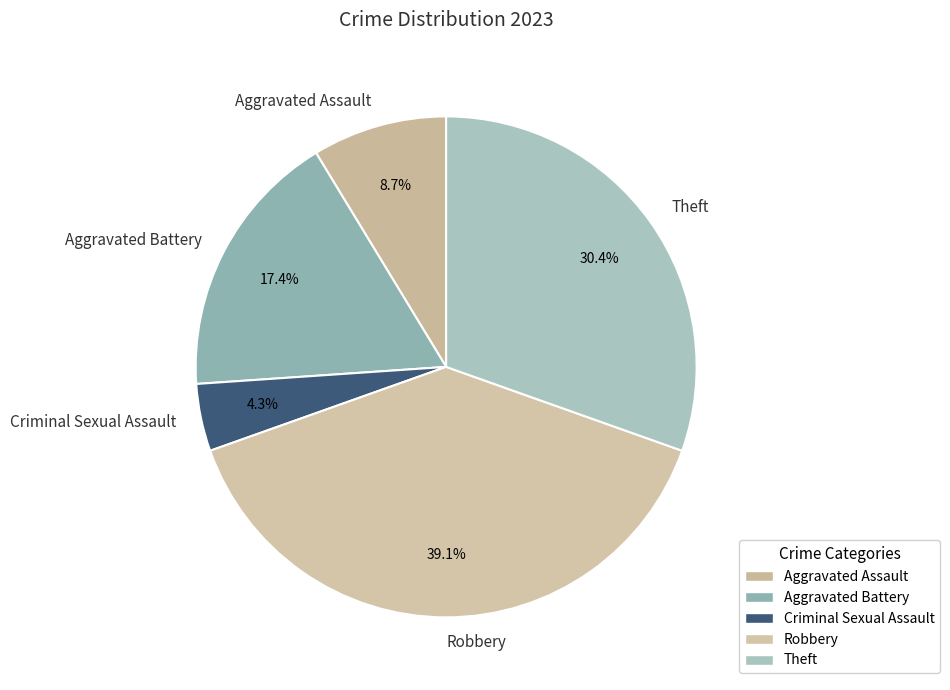

Count the number of slices in the pie.

5